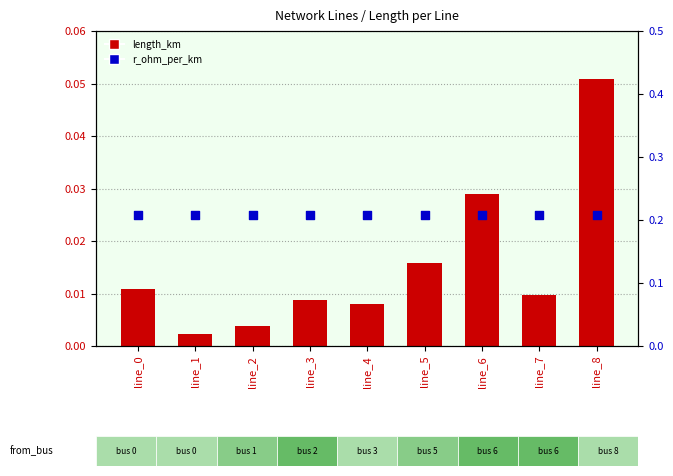

Which series has the largest Y range (max minus min)?

length_km